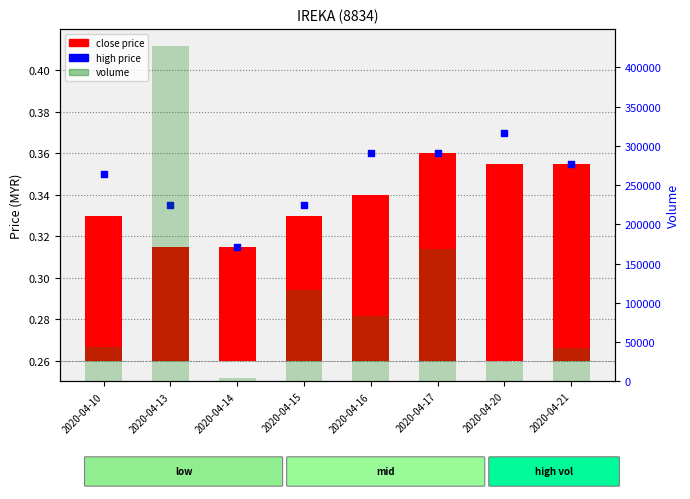

Which series has the widest spread of Y values?

volume